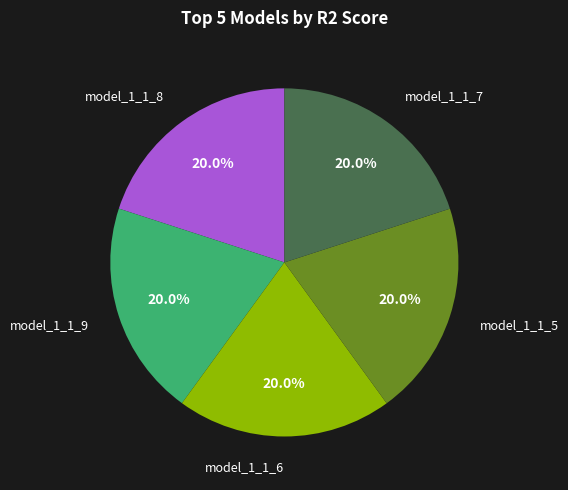

Does any single category account for the majority?

No